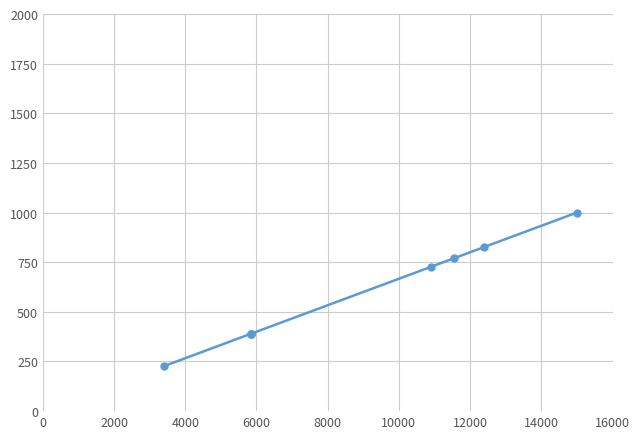

What is the average value?

590.1